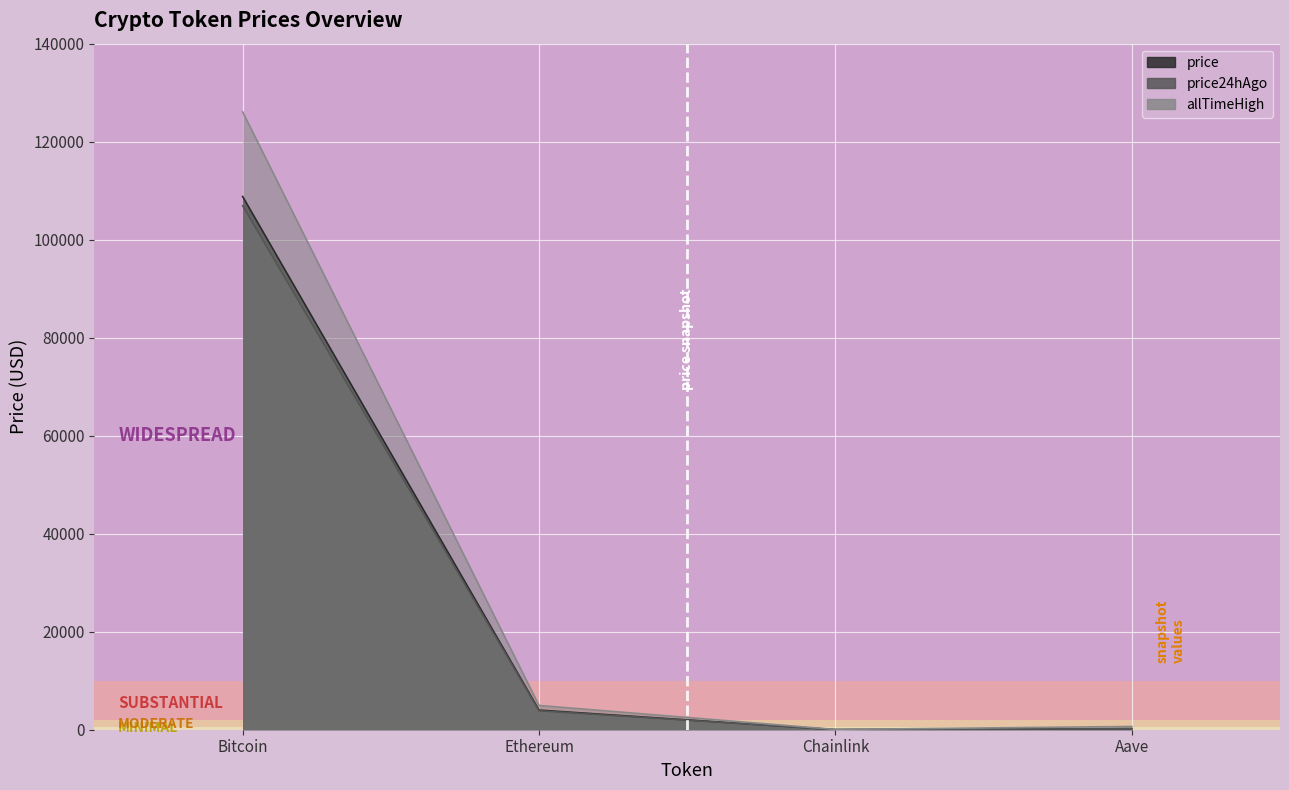

At which label does allTimeHigh reach its peak?

Bitcoin